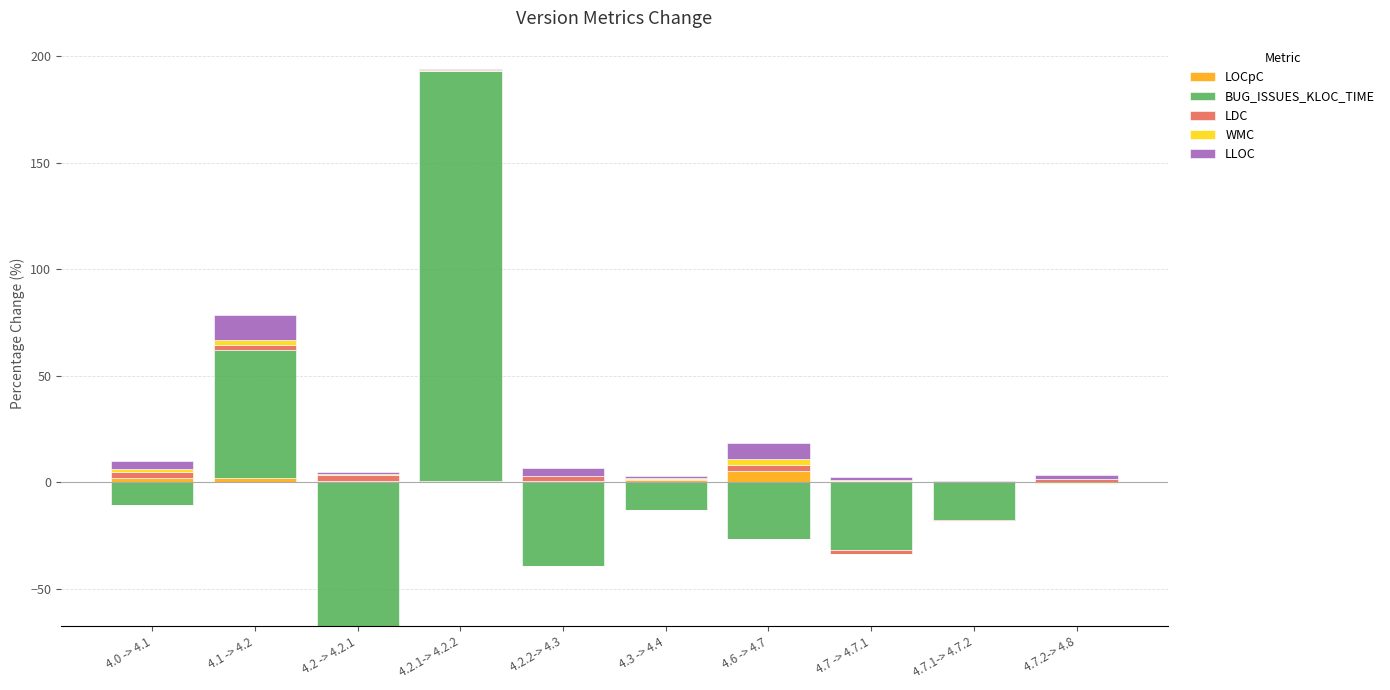

What is the greatest value displayed?

192.3